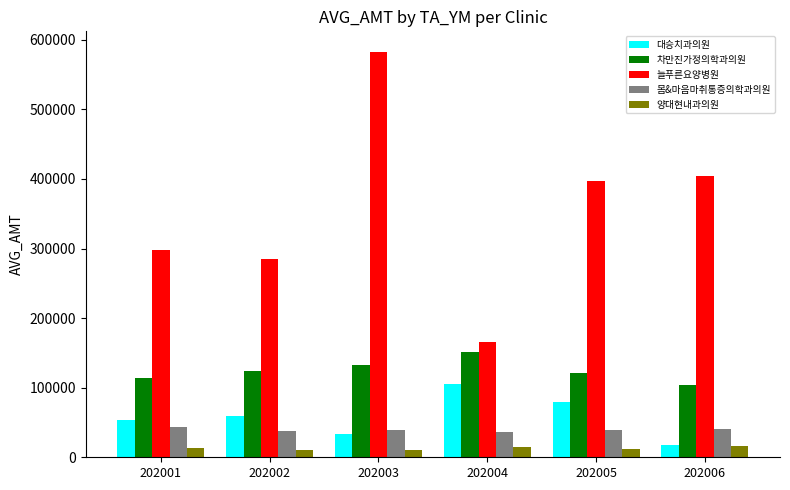

How many groups of bars are there?

6